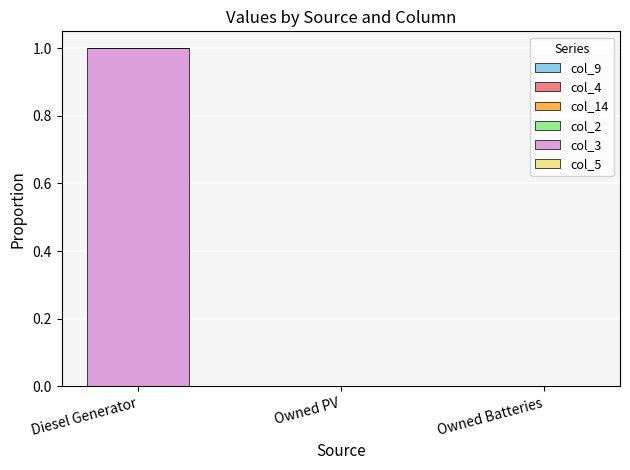

Between Diesel Generator and Owned PV, which is larger?

Diesel Generator